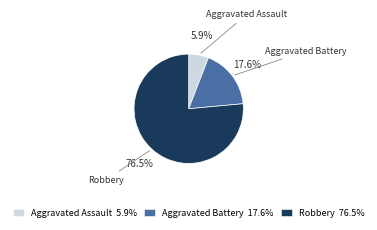

What is the total percentage of Aggravated Assault and Robbery?

82.4%